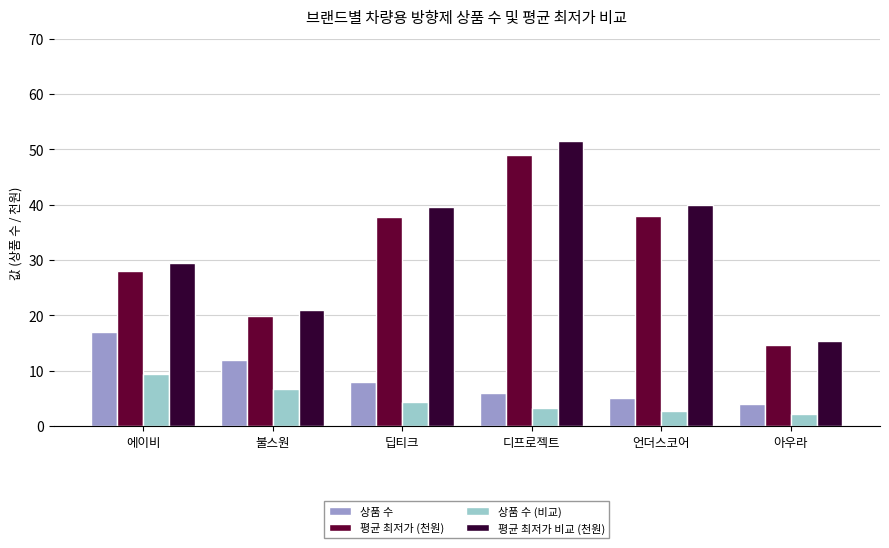

What are all the series names shown in the legend?

상품 수, 평균 최저가 (천원), 상품 수 (비교), 평균 최저가 비교 (천원)